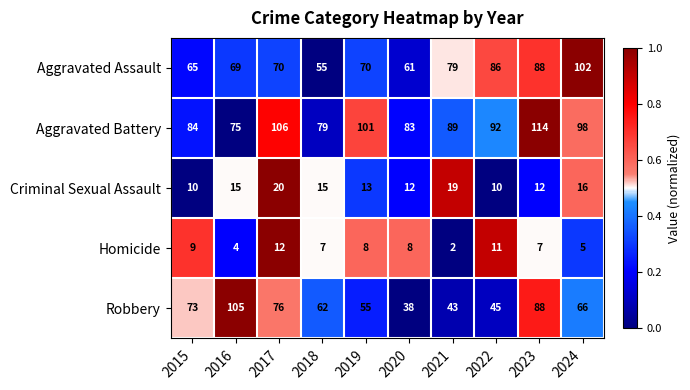

Count the number of categories in the chart.

10